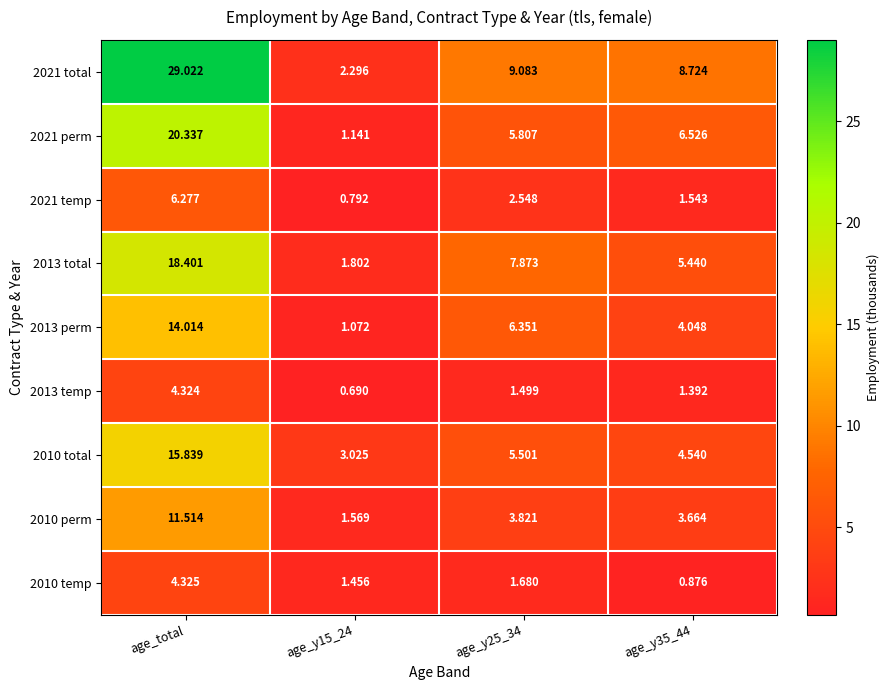

At which category is the sum across all series the highest?

age_total